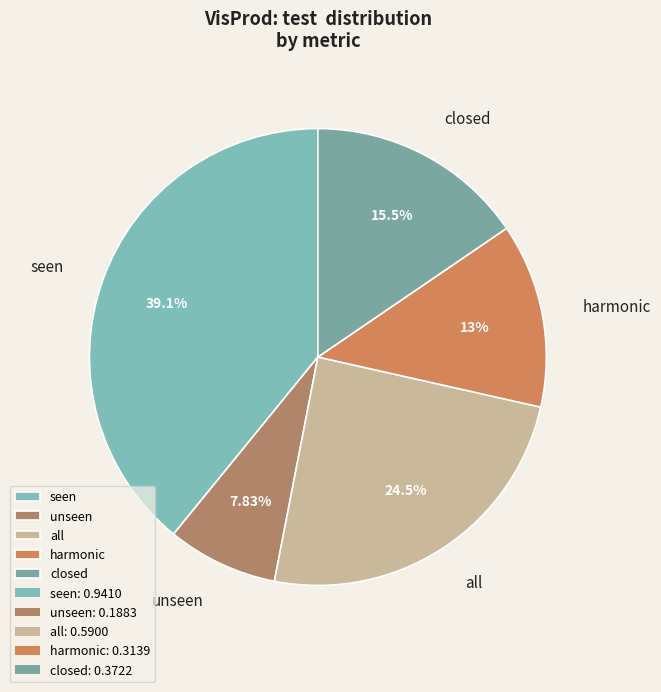

Rank the categories by value from highest to lowest.

seen, all, closed, harmonic, unseen